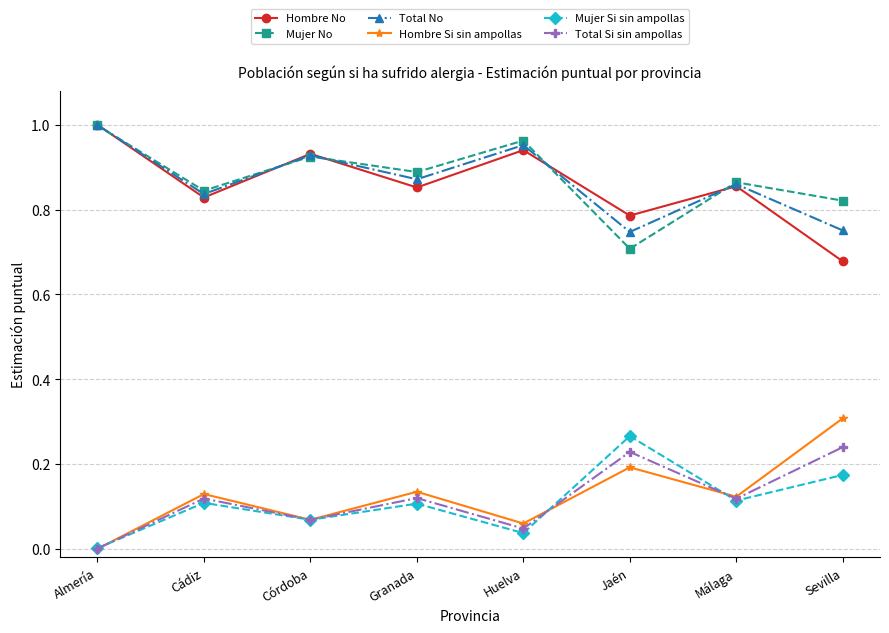

True or false: Mujer Si sin ampollas has more than 1 points higher than both neighbors.

True